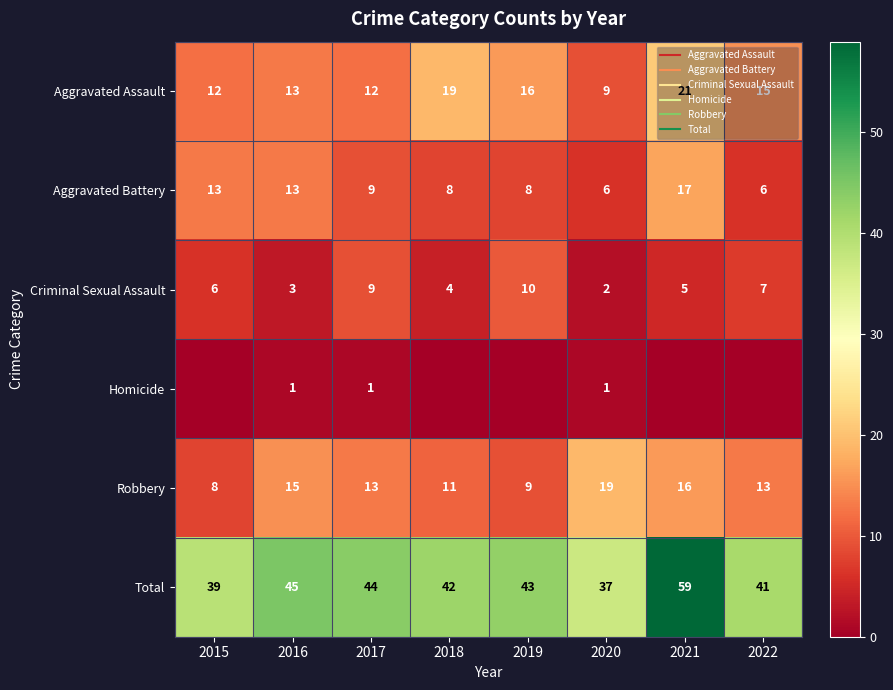

Which series has the widest spread of values?

Total